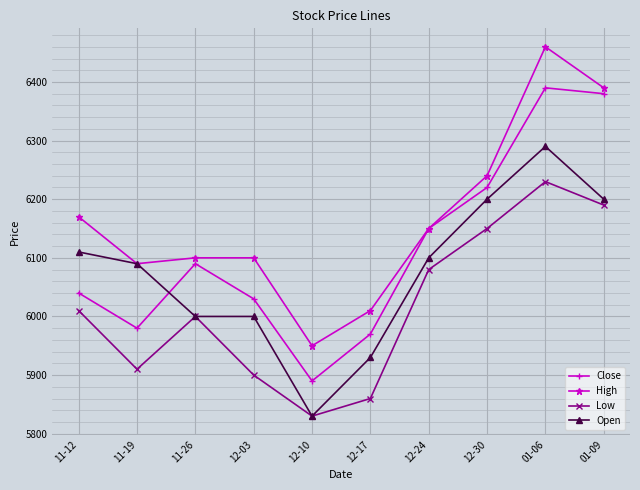

At how many categories does at least one series exceed 6323?

2